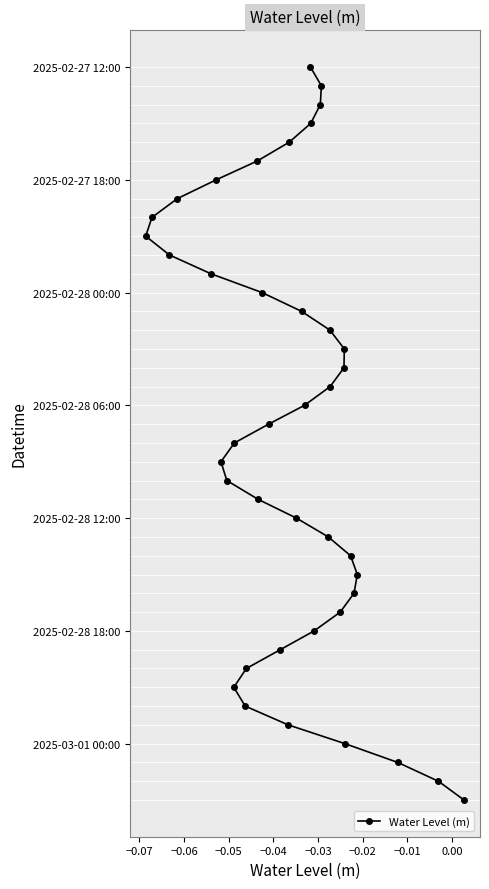

Does the chart display data point markers on the line(s)?

Yes